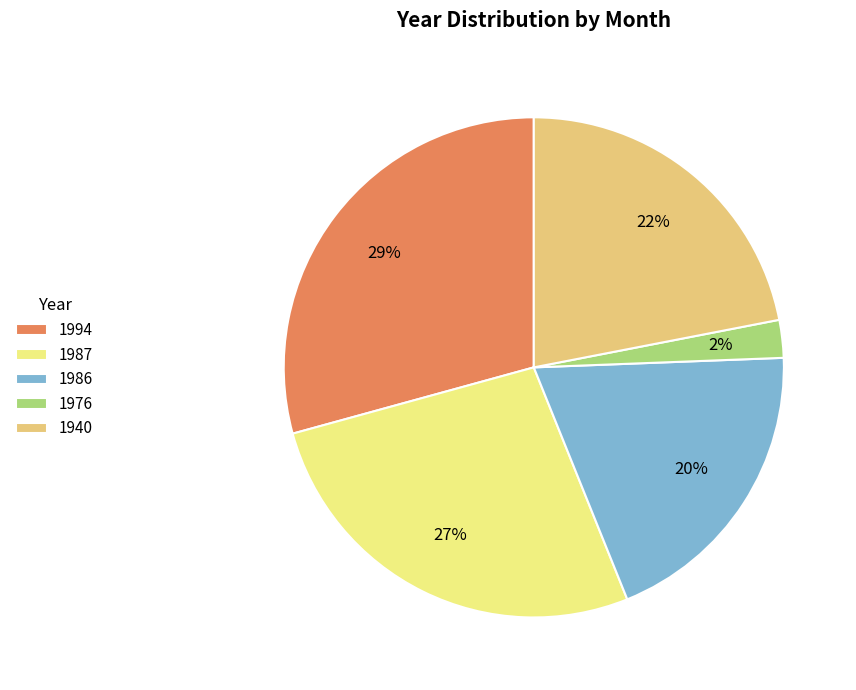

The 1994 slice represents 35% of the pie. True or false?

False